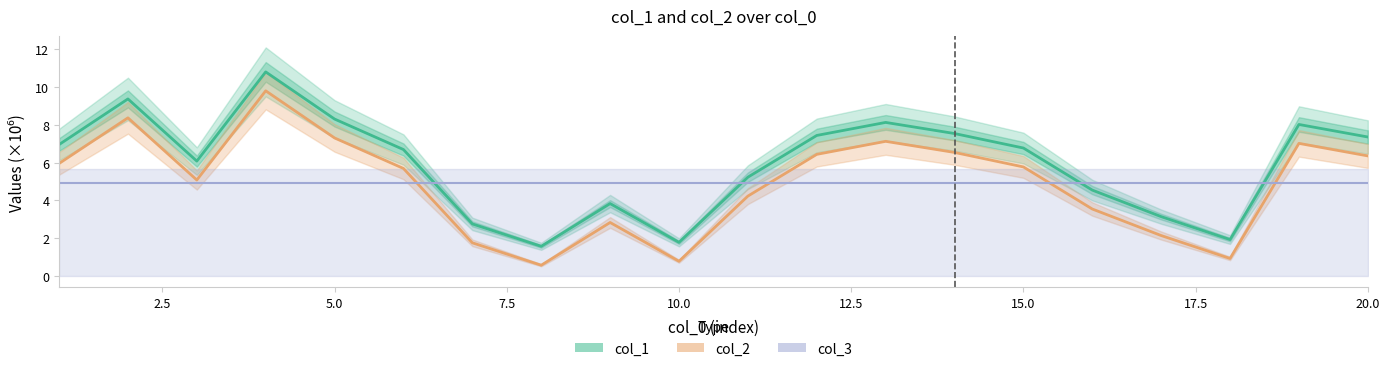

In col_2, how many points are higher than both neighbors (excluding endpoints)?

5